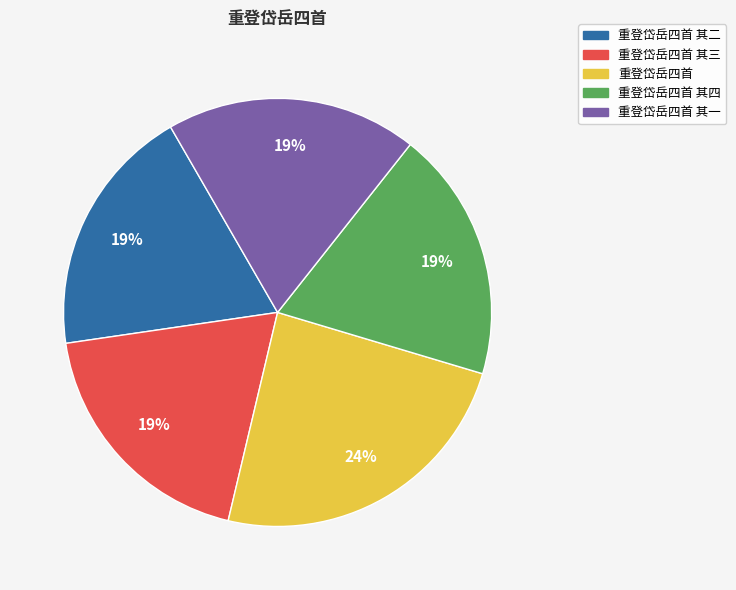

How many slices are in this pie chart?

5